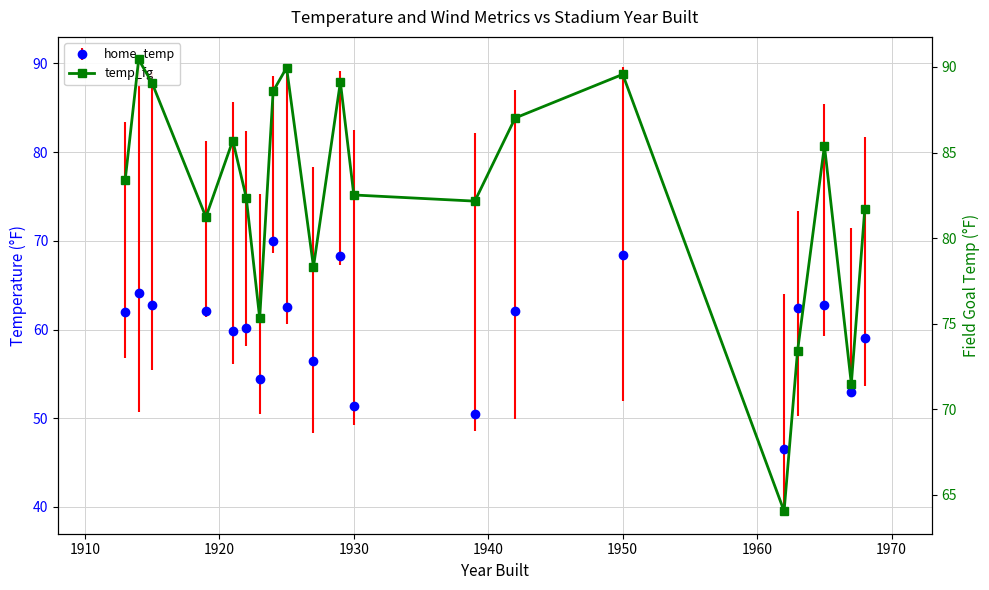

What is the value of the 14th point from the left?

87.0